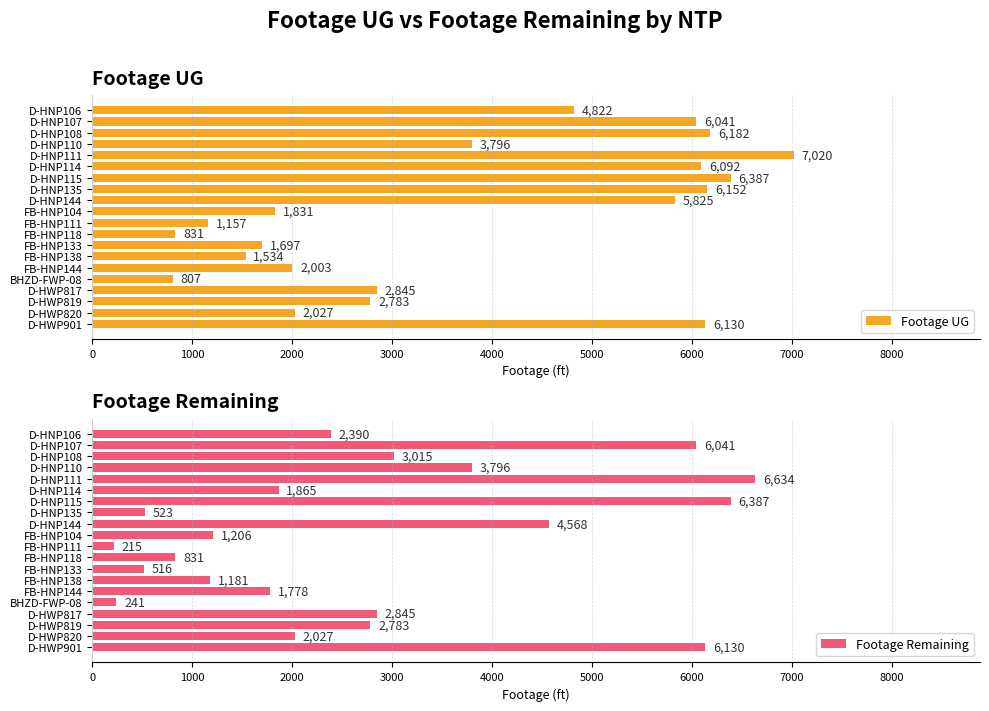

Which series has the widest spread of values?

Footage Remaining